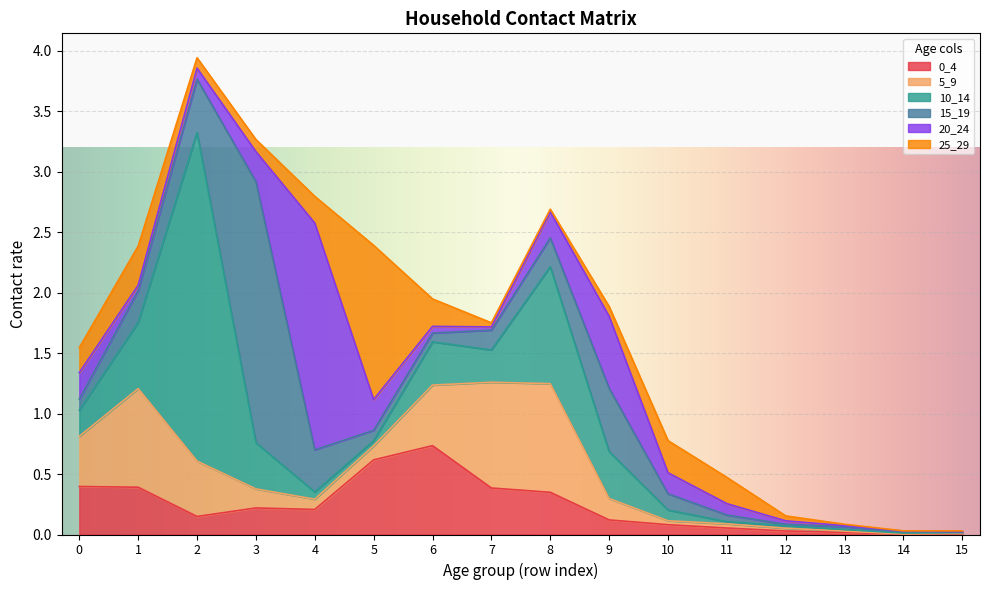

True or false: 25_29 has more than 1 interior local peaks.

True